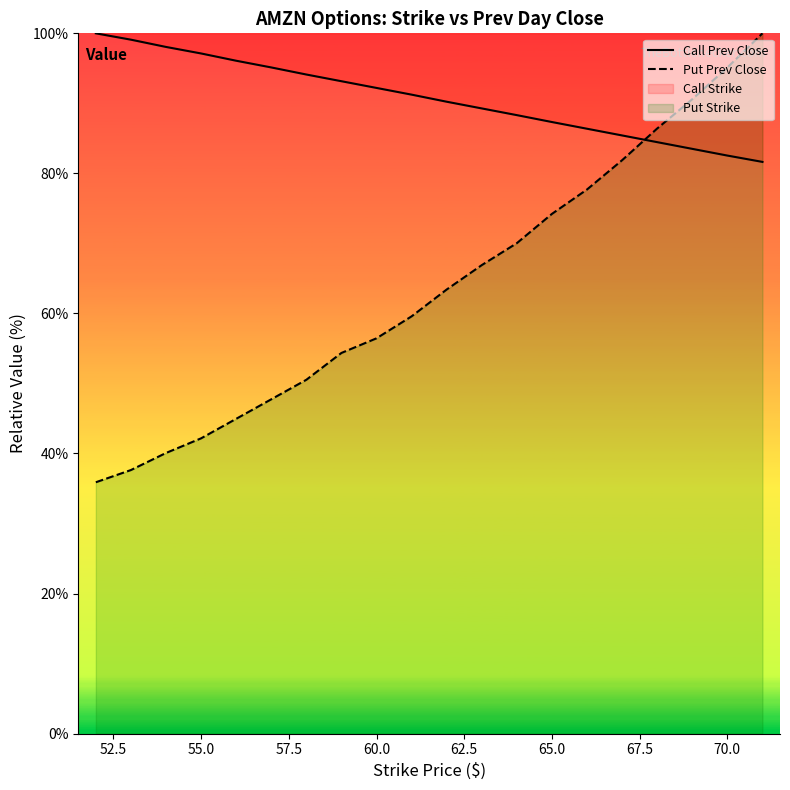

Rank the series by their average value, from highest to lowest.

Call Prev Close, Put Prev Close